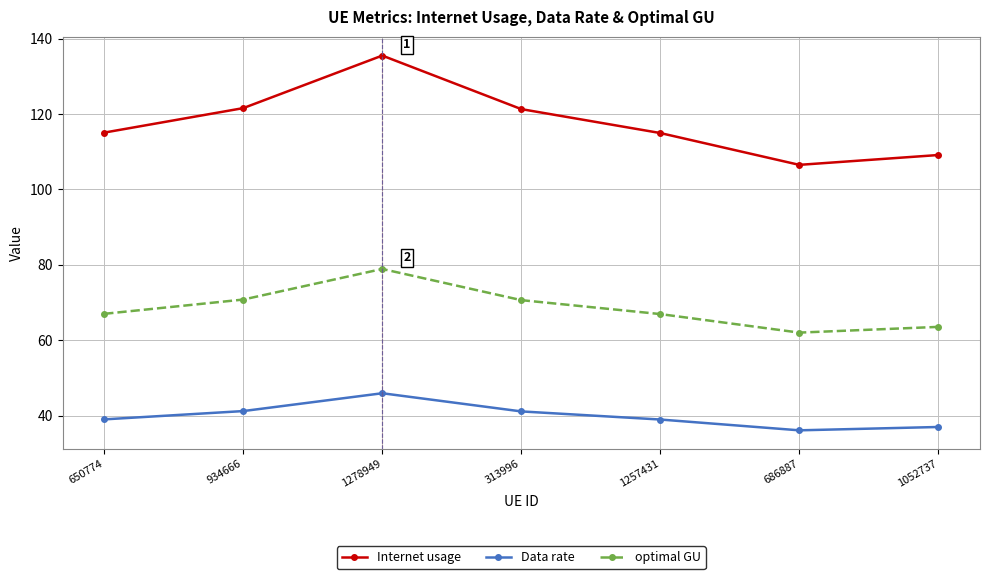

At which category does Data rate reach its first local peak?

1278949